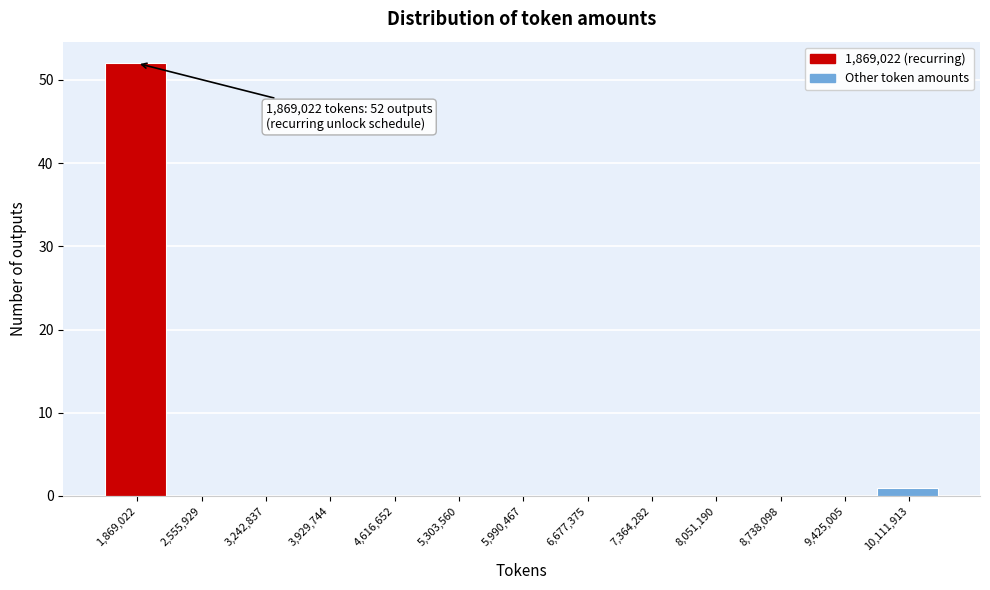

Reading left to right, what are all the values shown in this chart?

1,869,022=52	2,555,929=0	3,242,837=0	3,929,744=0	4,616,652=0	5,303,560=0	5,990,467=0	6,677,375=0	7,364,282=0	8,051,190=0	8,738,098=0	9,425,005=0	10,111,913=1